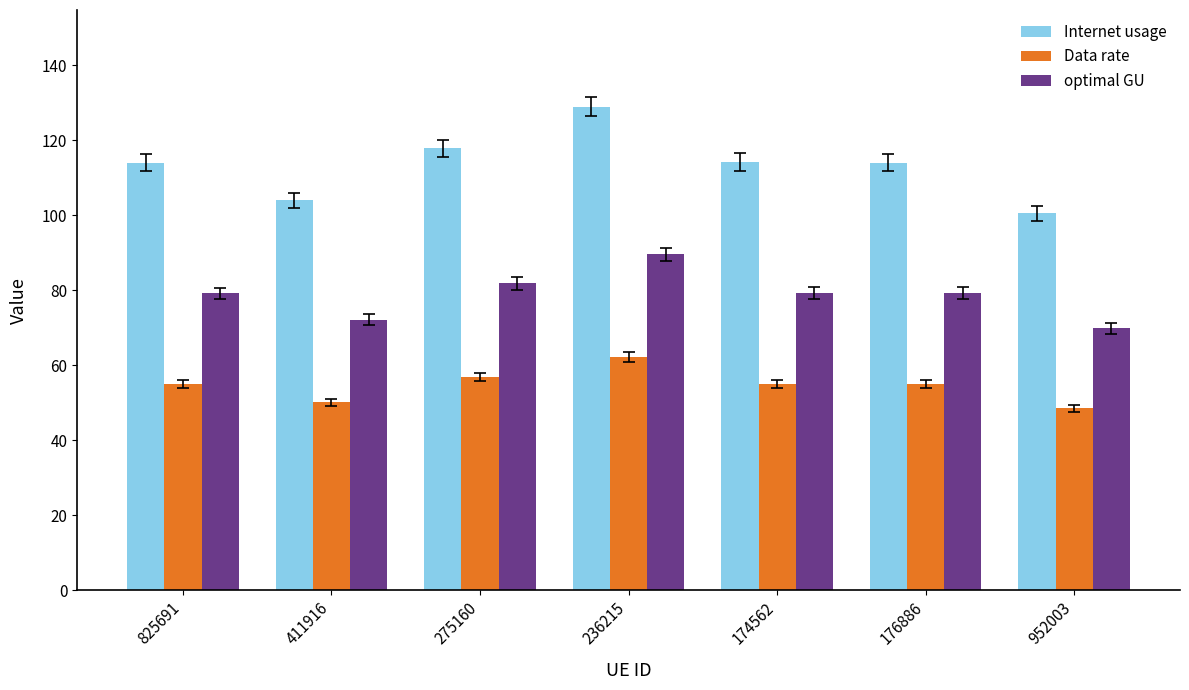

At how many categories does at least one series exceed 84?

7